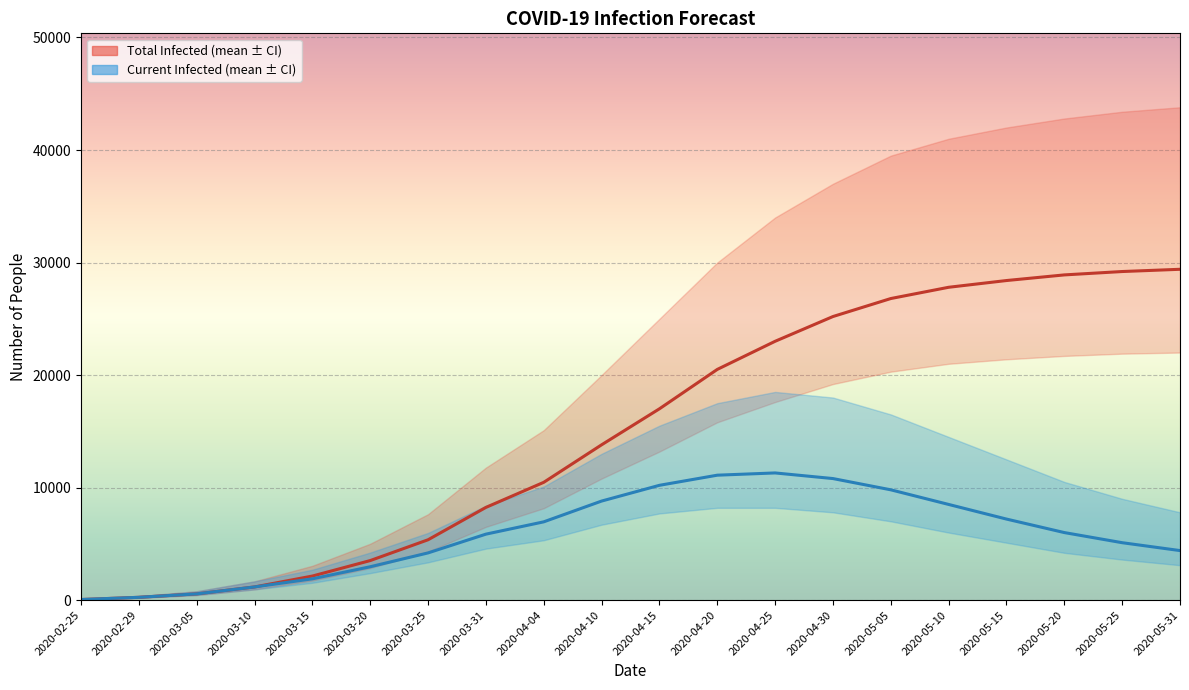

What is the maximum value shown in the chart?

29400